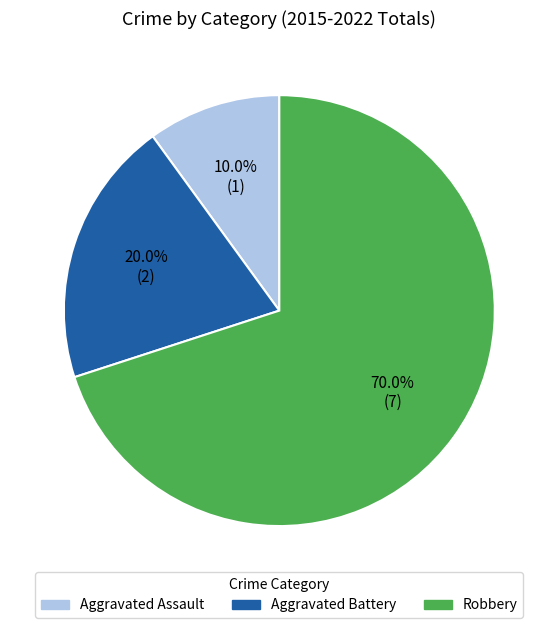

What is the smallest slice in the pie chart?

Aggravated Assault